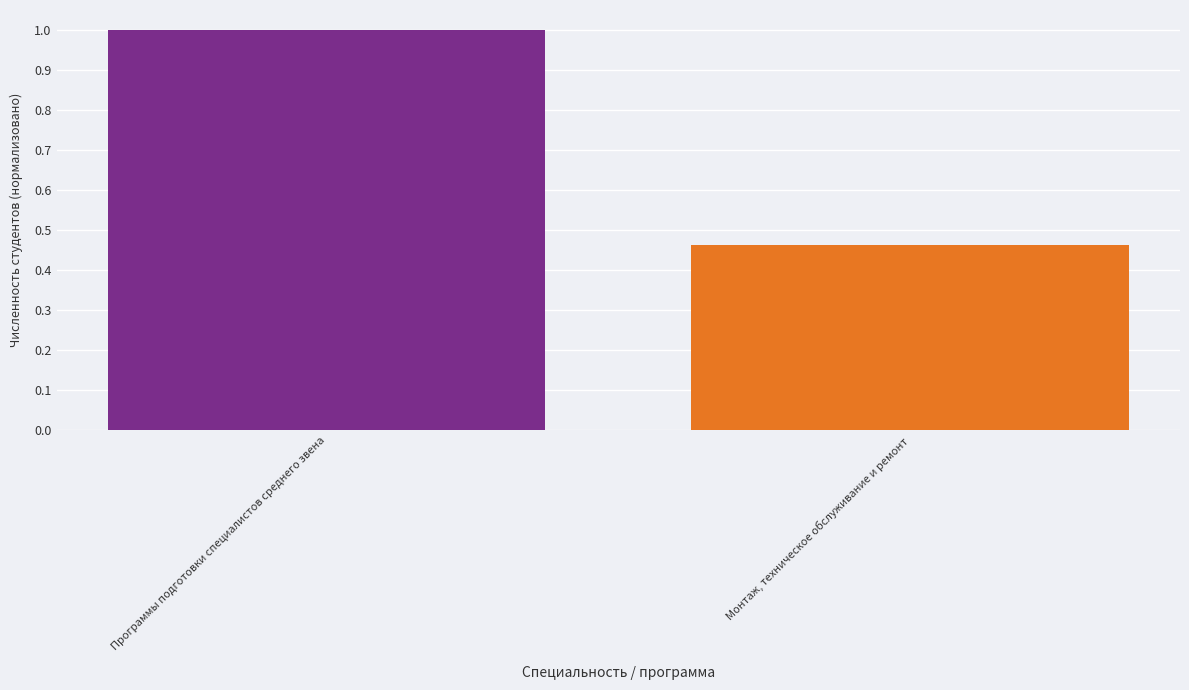

At which label is the value closest to 0?

Монтаж, техническое обслуживание и ремонт